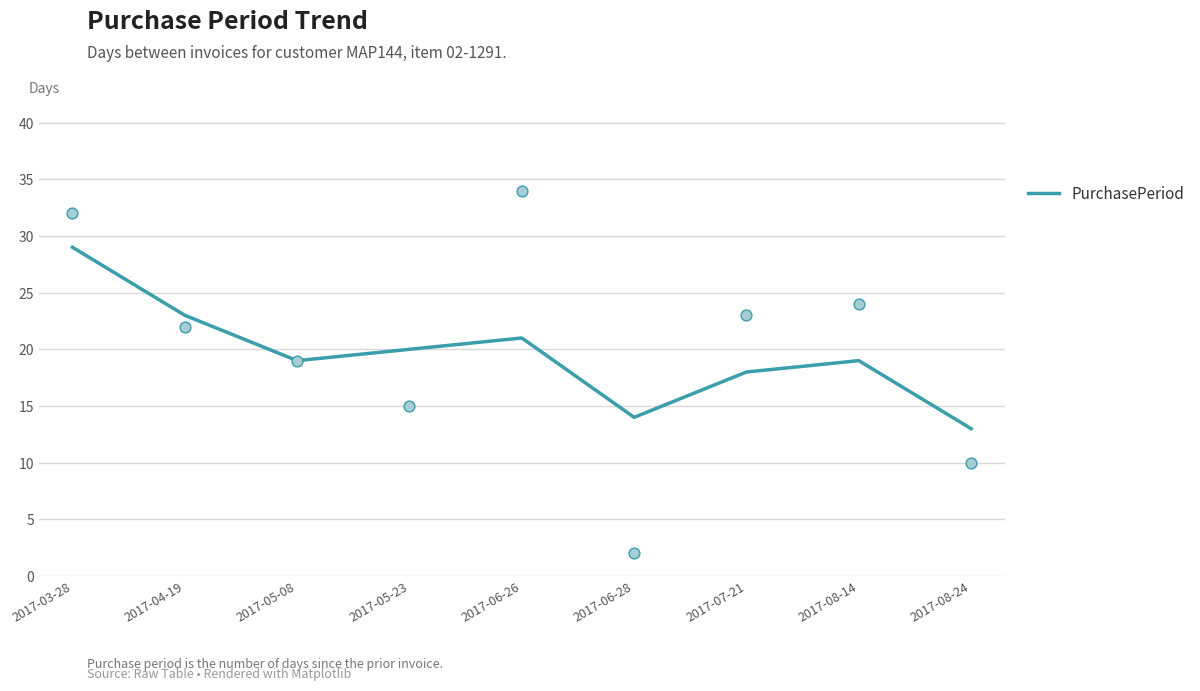

What is the change in value from 2017-03-28 to 2017-06-28?

-15